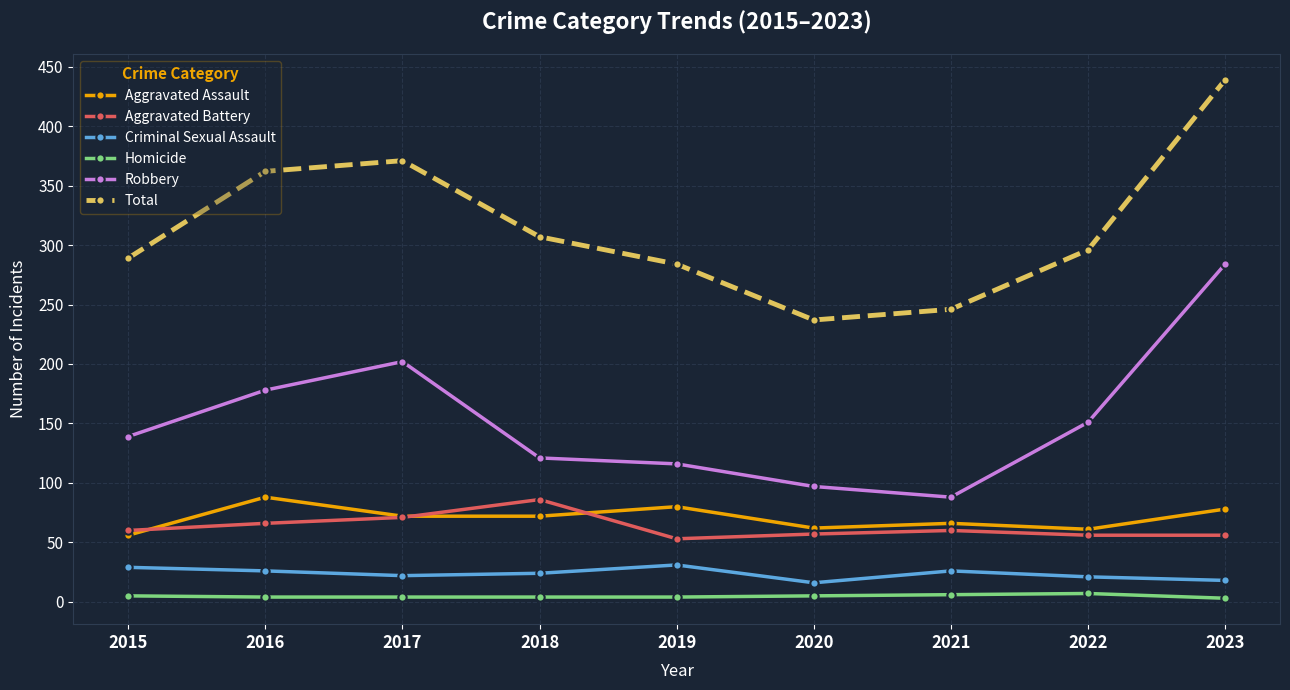

What is the lowest value of the Homicide series?

3